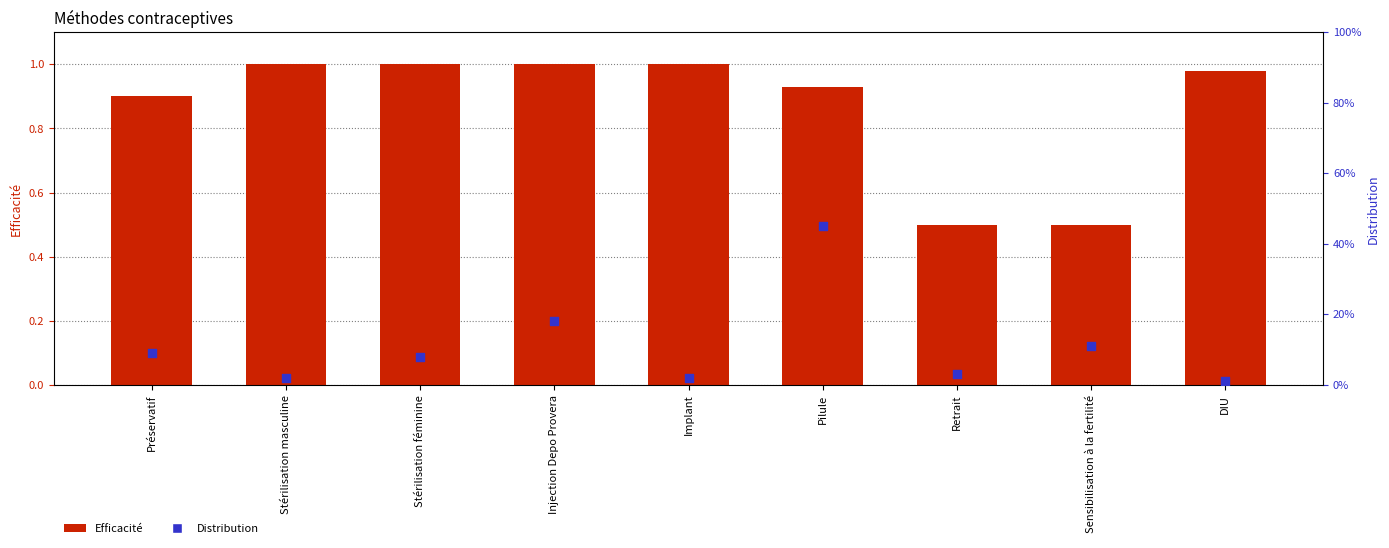

What are all the series names shown in the legend?

Efficacité, Distribution